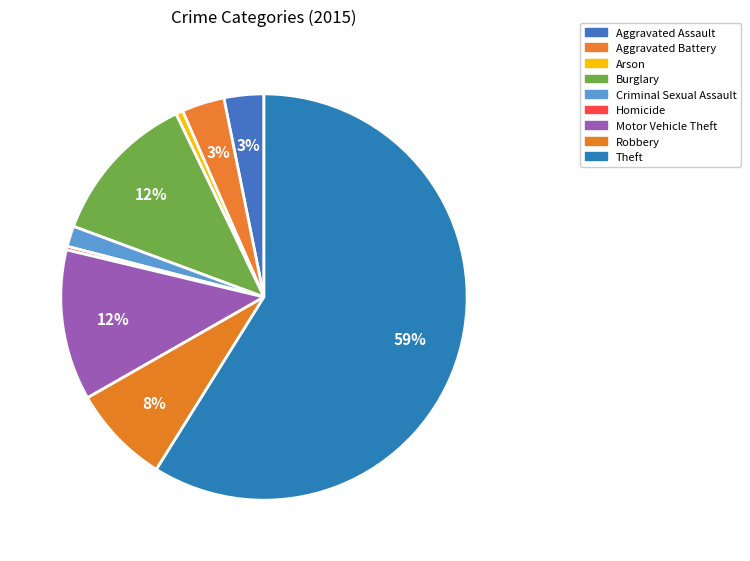

Which category has the smallest portion of the pie?

Homicide